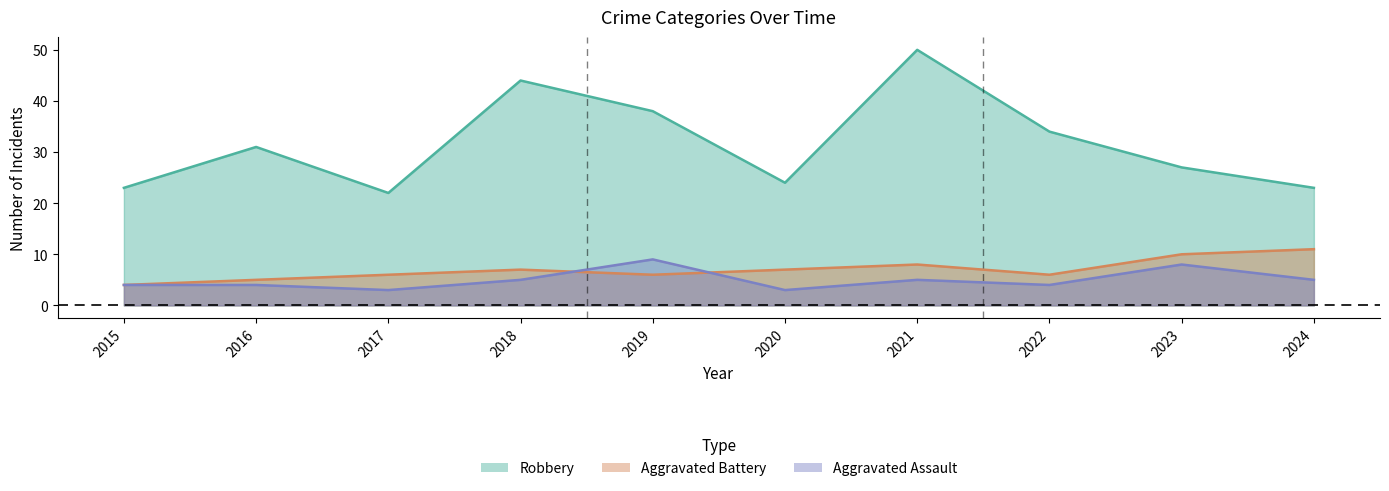

At which label does Robbery first exceed 31?

2018